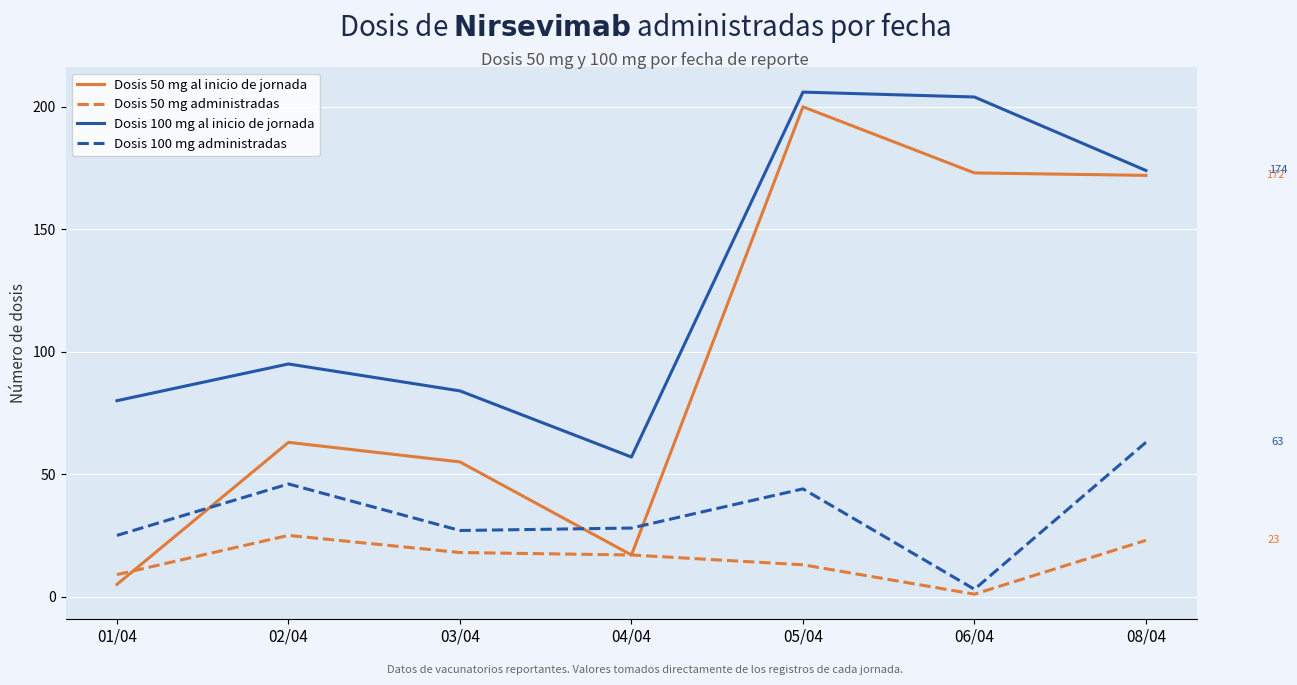

Rank the series by their average value, from highest to lowest.

Dosis 100 mg al inicio de jornada, Dosis 50 mg al inicio de jornada, Dosis 100 mg administradas, Dosis 50 mg administradas